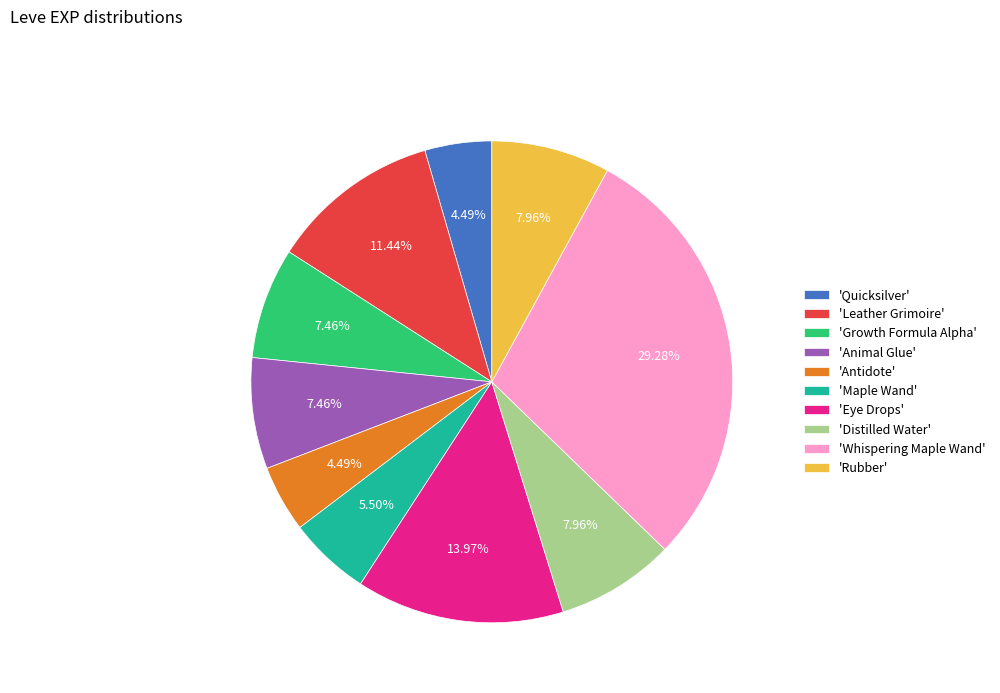

Combined, do 'Eye Drops' and 'Antidote' account for over 50%?

No